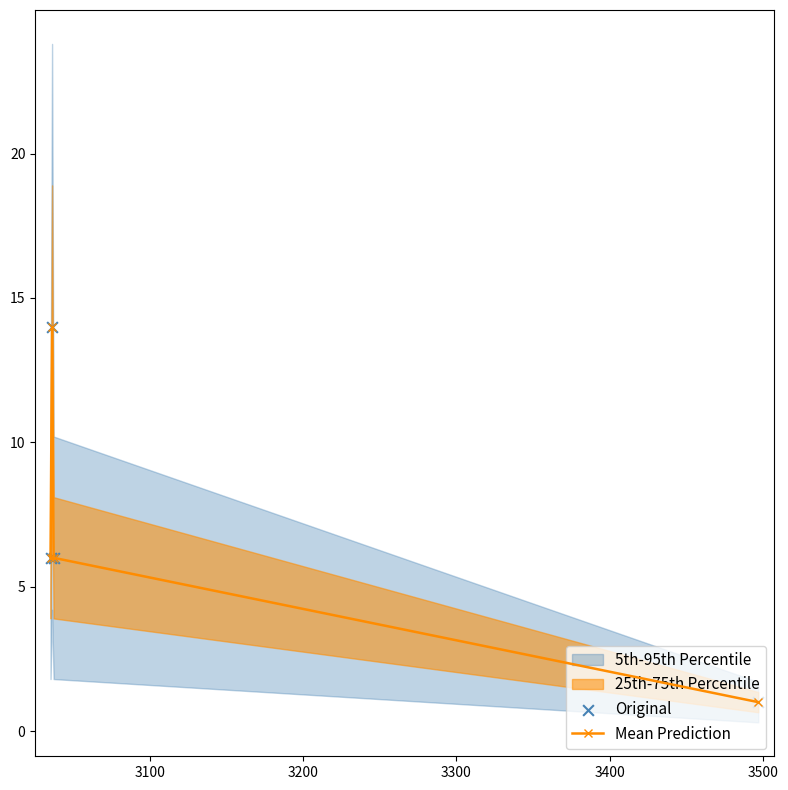

What is the value of the Mean Prediction point at the 3rd from the left?

6